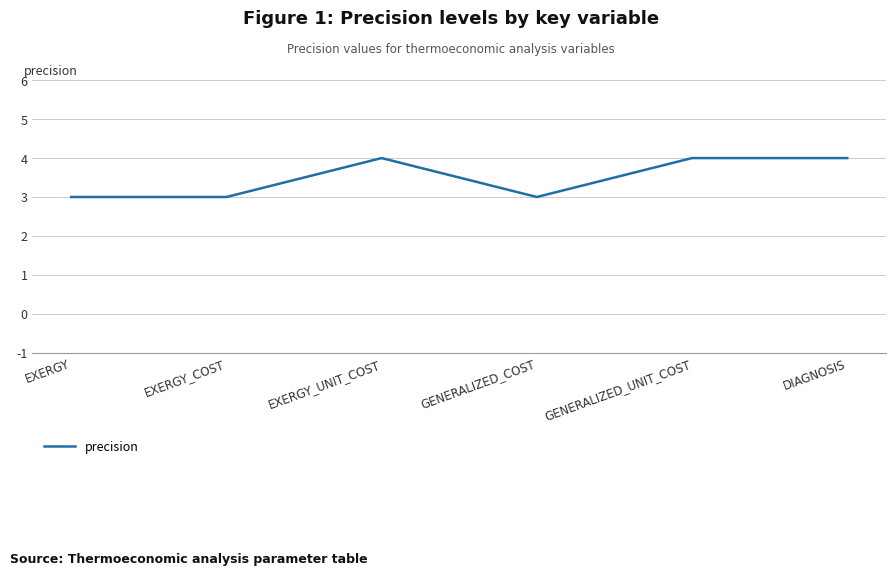

What is the minimum value shown in the chart?

3